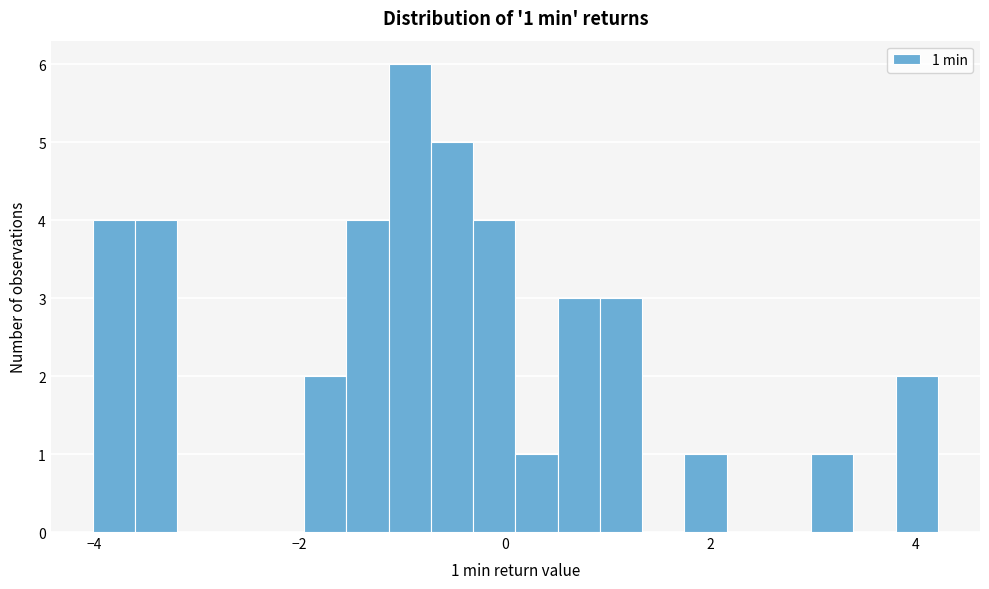

Read against the x-axis, roughly where is the centre of the tallest bar?

-1.0